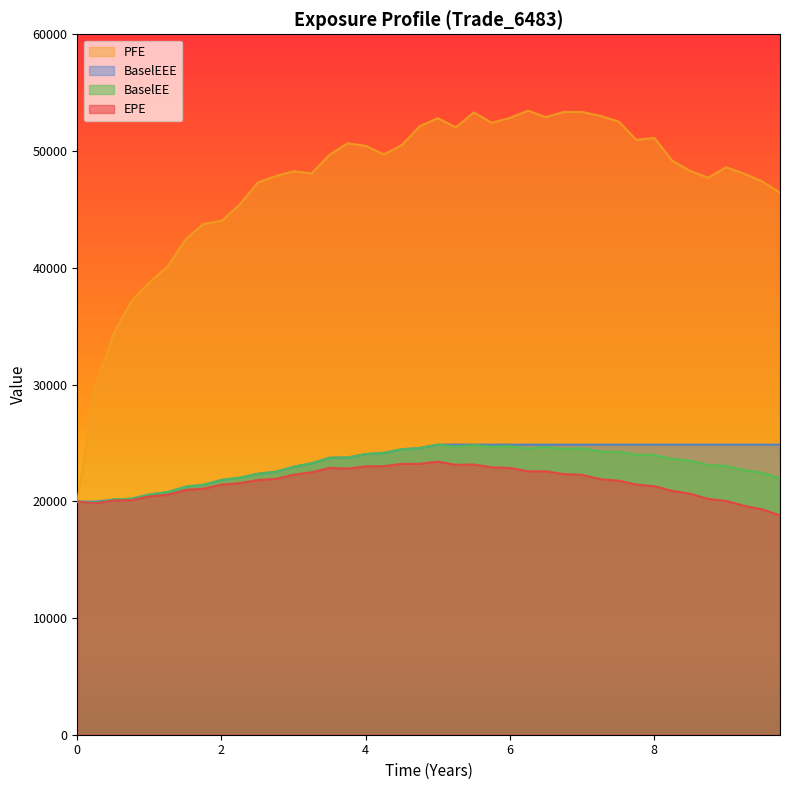

What is the difference between the BaselEE values at 9.74651 and 7.51089?

2278.5